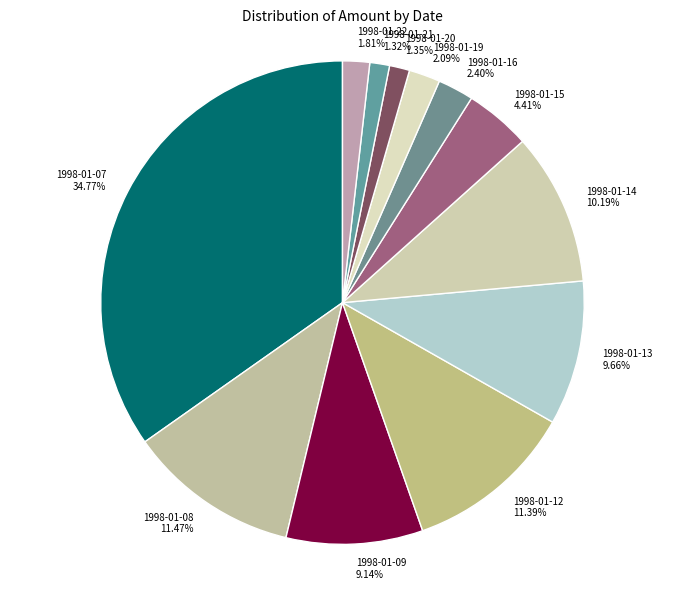

To the nearest percent, what is the difference between the 1998-01-15 and 1998-01-19 slice percentages?

2%